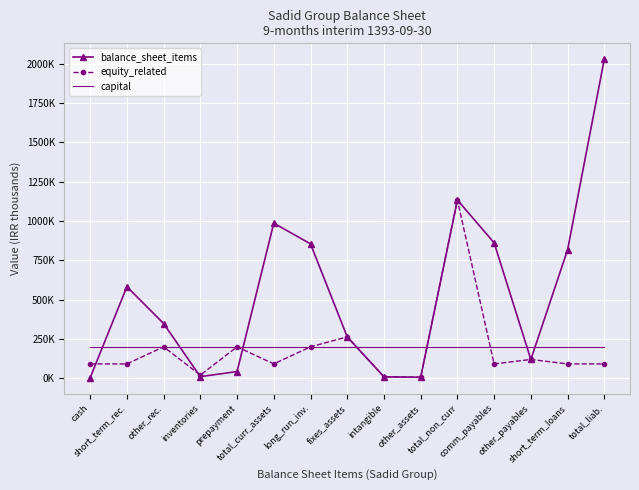

How many interior local peaks does the equity_related series have?

5